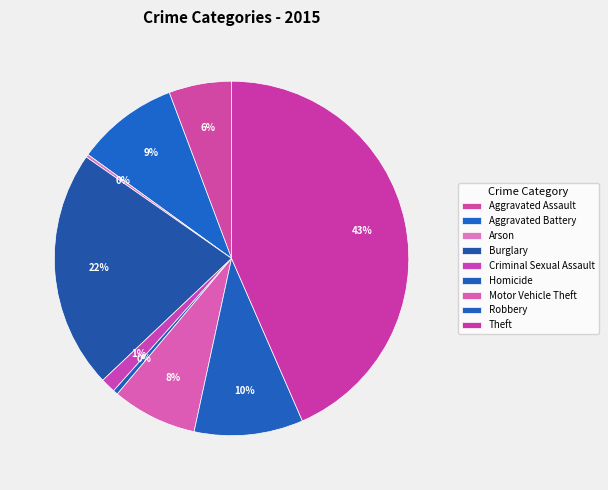

To the nearest percent, what is the average slice percentage?

11%